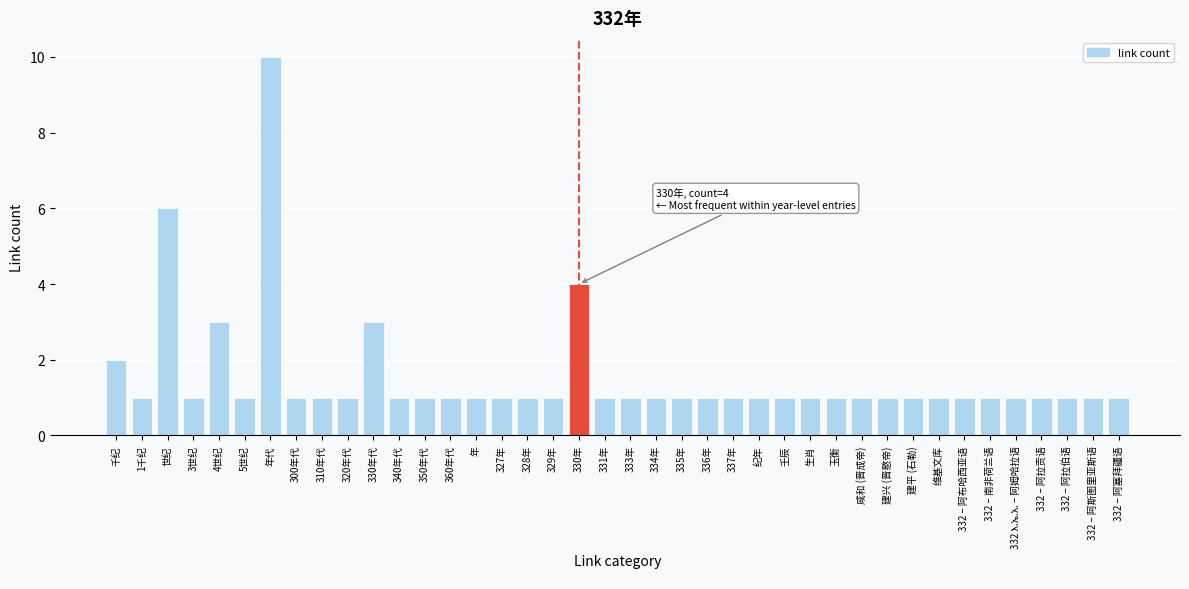

What is the sum of the values at 332 – 阿拉伯语 and 年代?

11